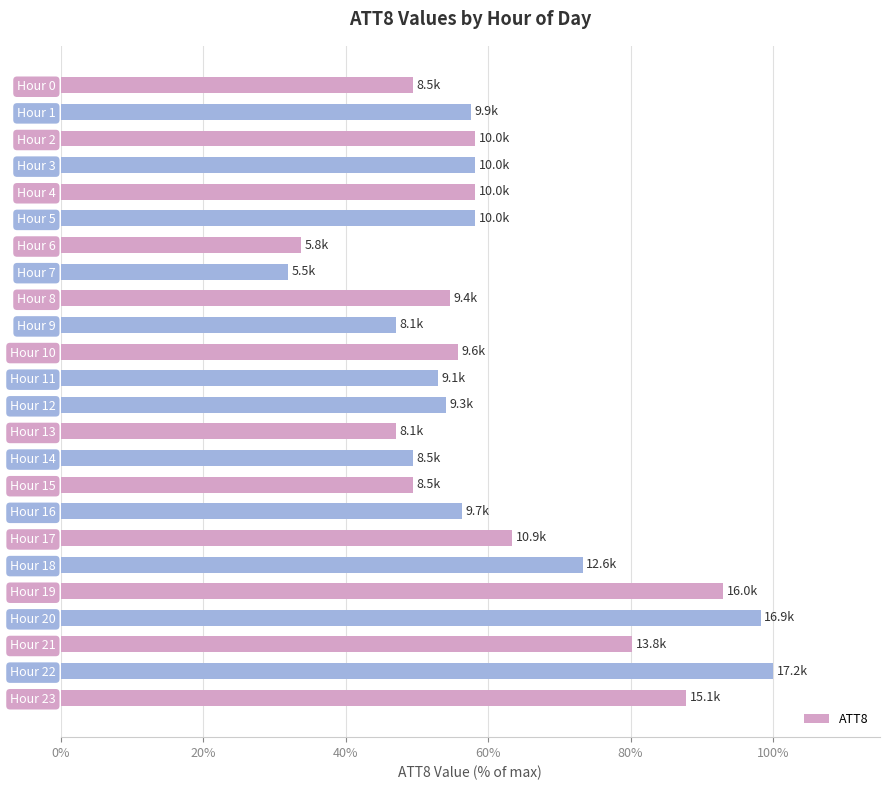

What is the change in value from Hour 0 to Hour 1?

+8.1